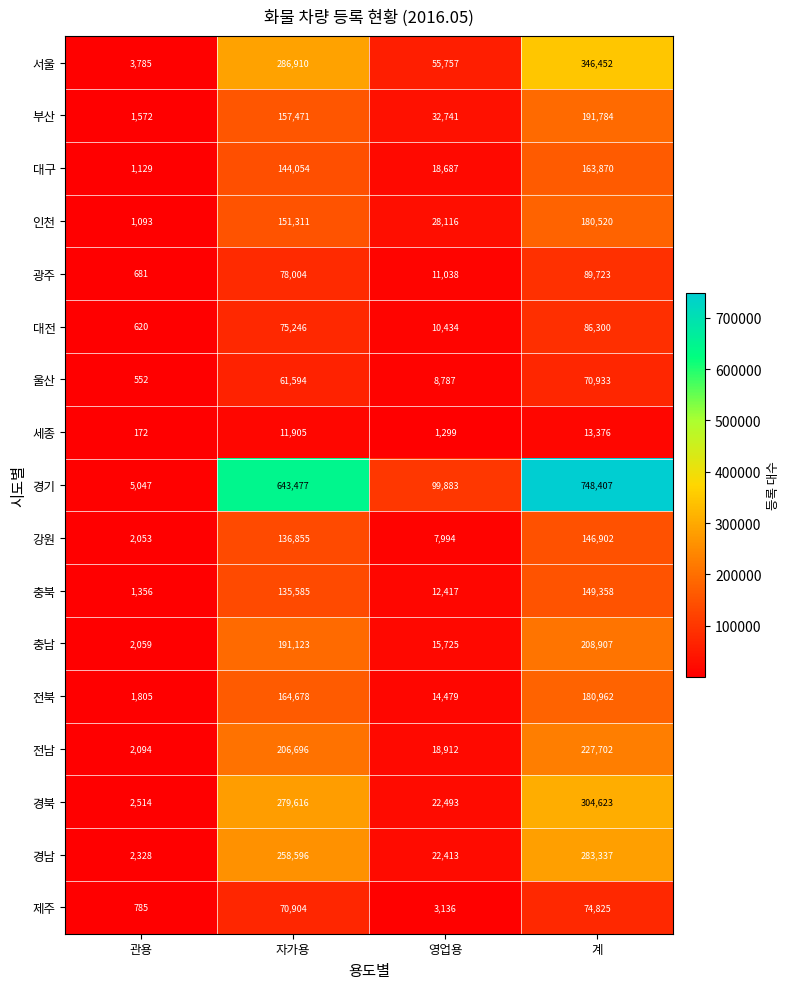

At which category is the sum across all series the highest?

계